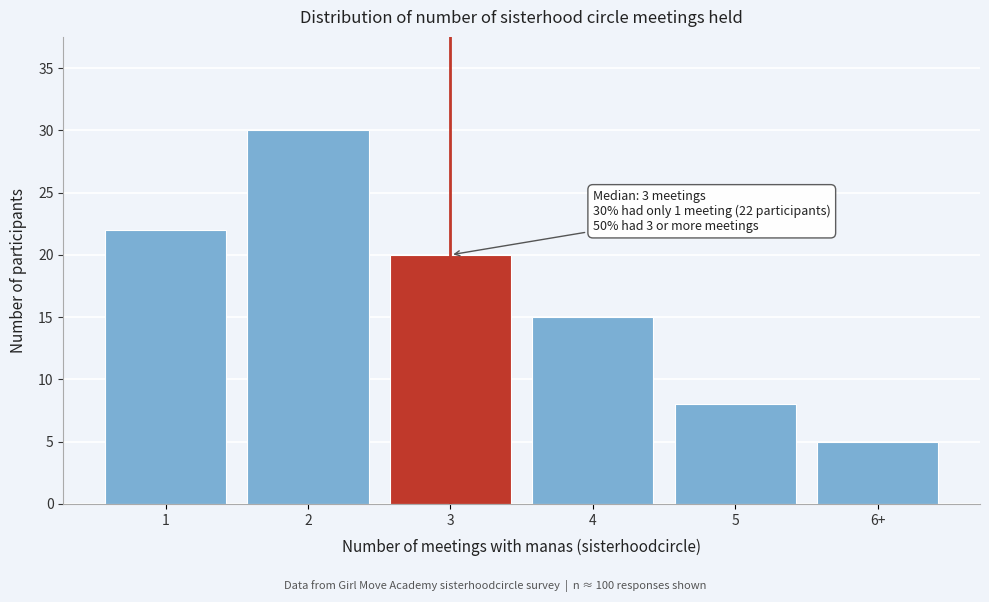

Reading right to left, transcribe all the data shown in this chart.

5	8	15	20	30	22